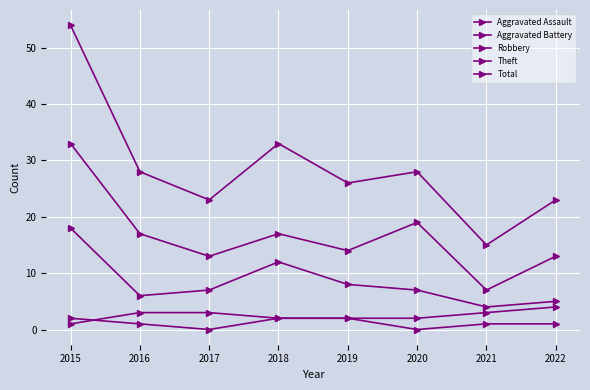

How many lines are shown in the chart?

5